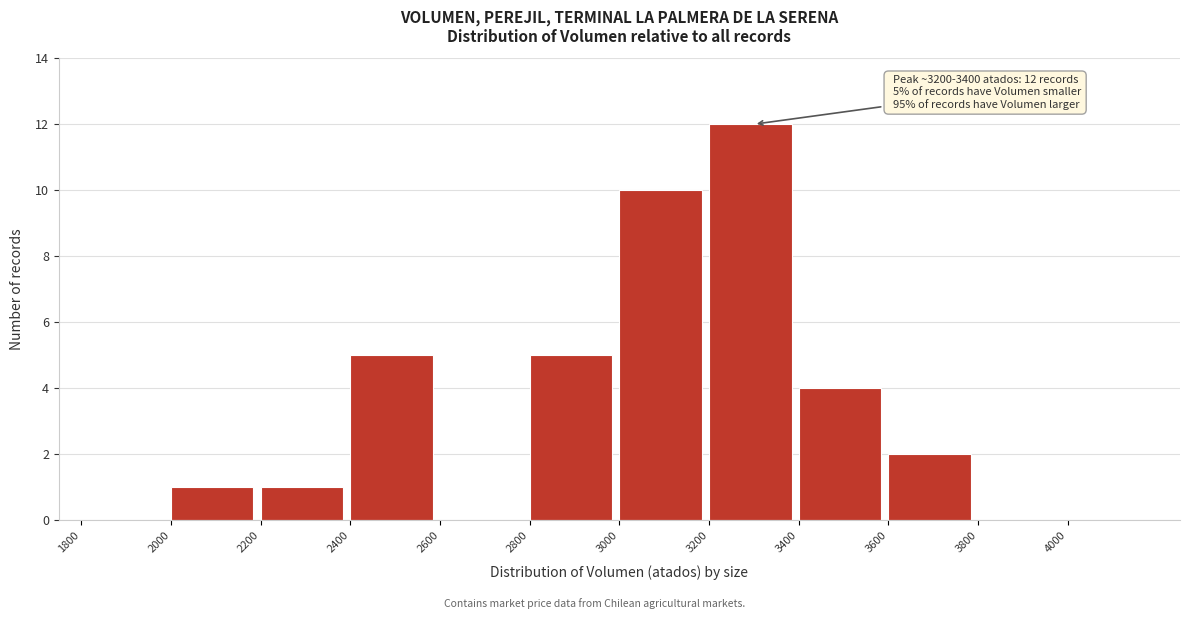

Which range on the x-axis has the tallest bar?

3200 to 3400